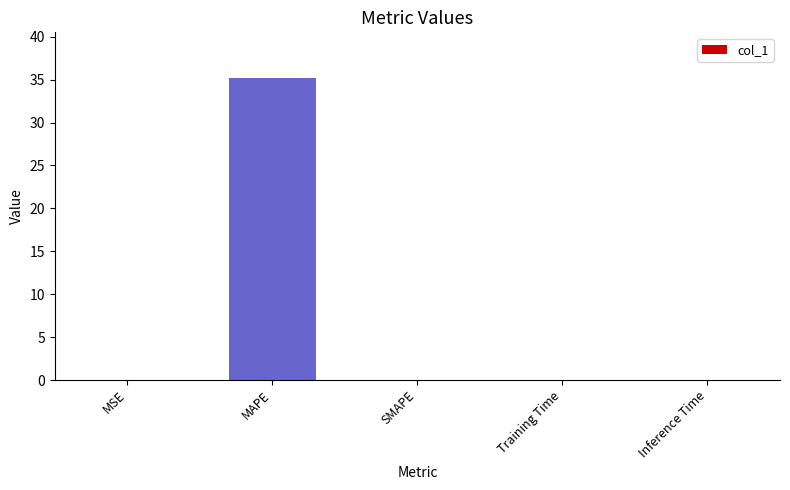

Which has a higher value, Inference Time or MAPE?

MAPE